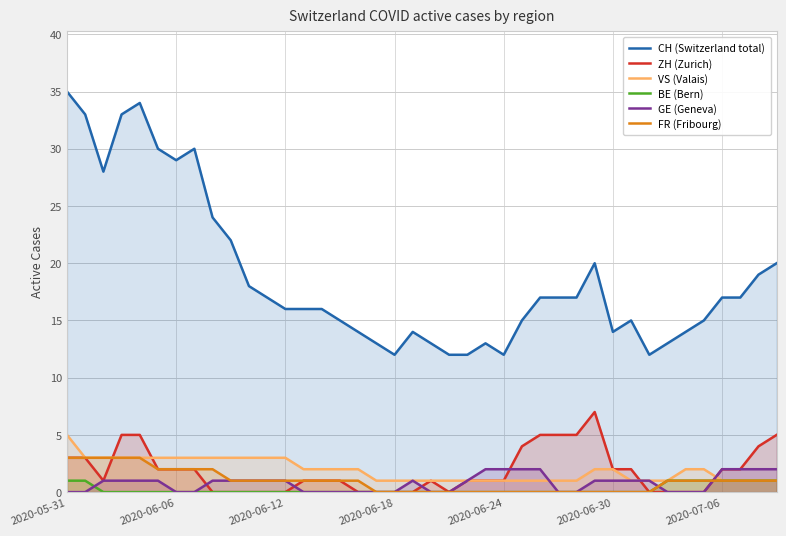

What is the spread (max minus min) of values at 25?

15